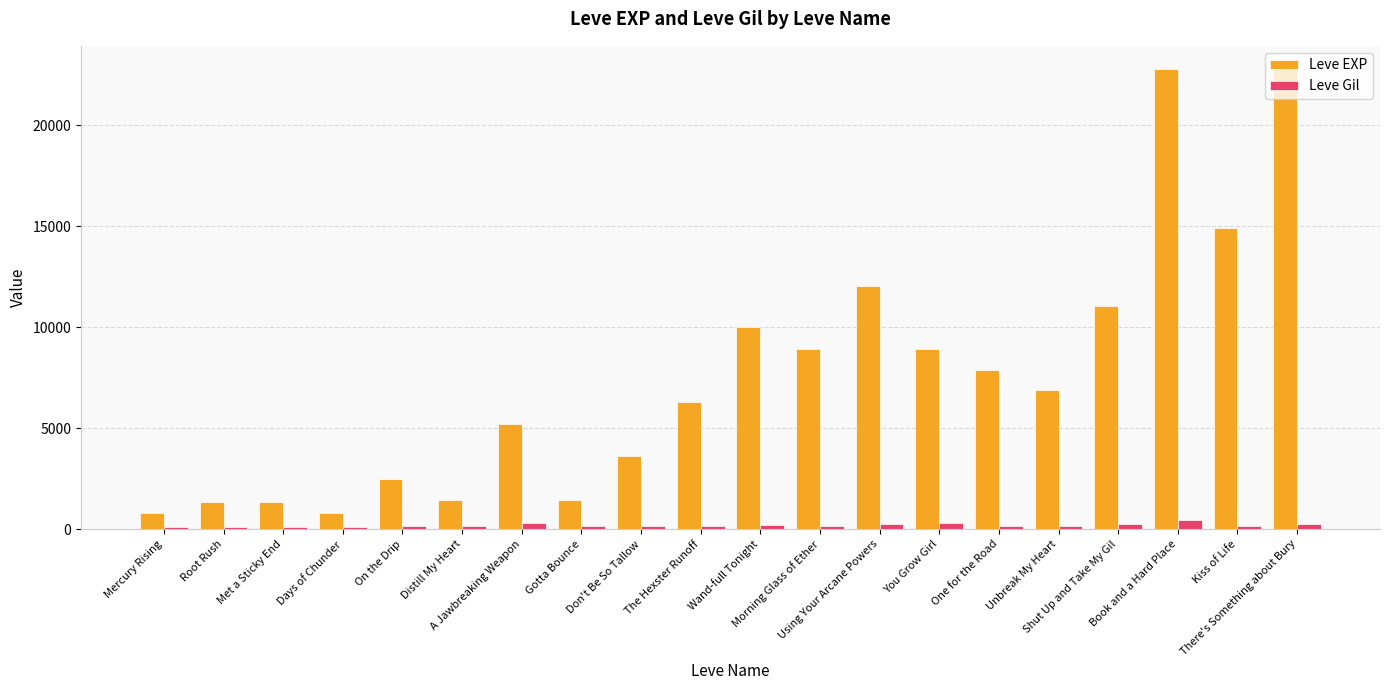

Which series has the largest range (max minus min)?

Leve EXP